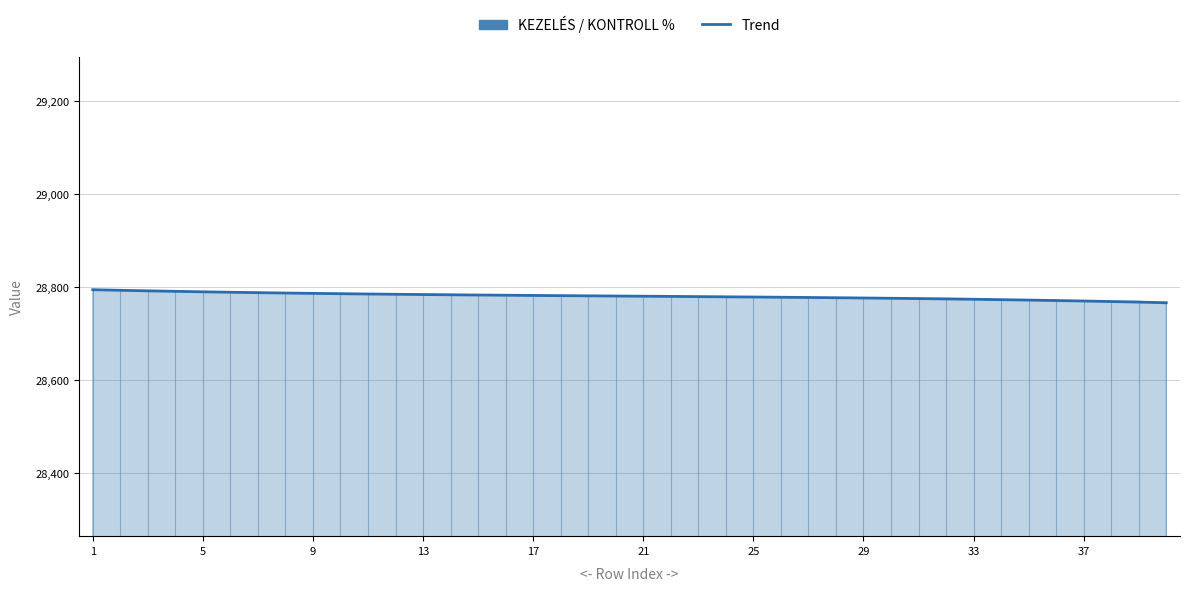

The value of Trend at 1 is 28794.9. True or false?

True